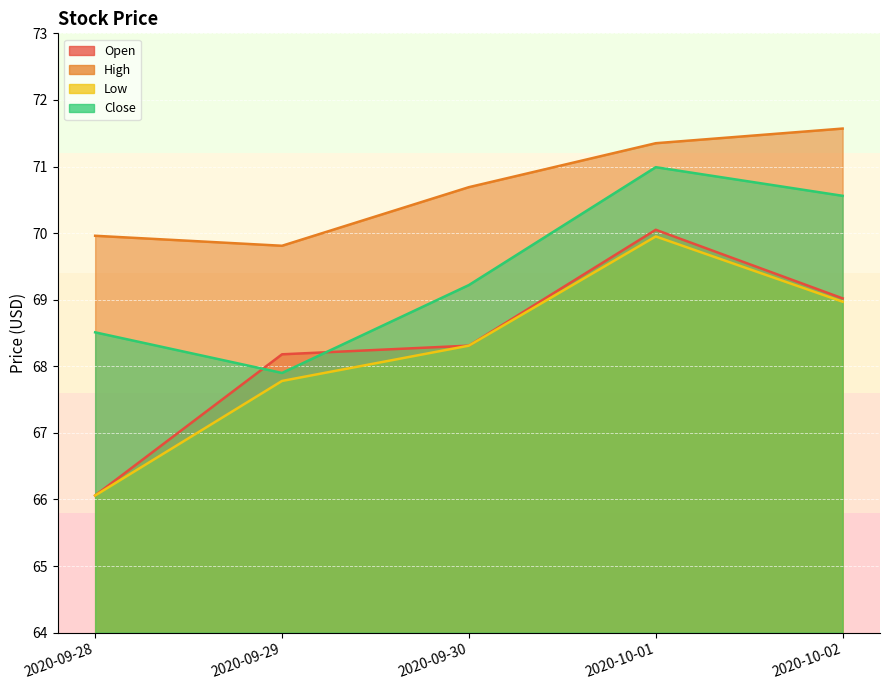

True or false: High and Open intersect in this chart.

False